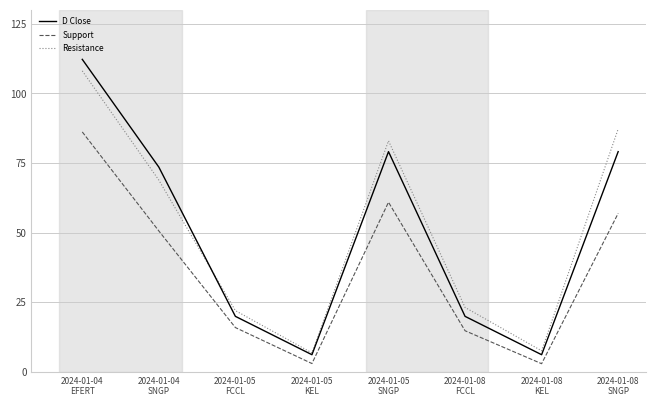

What is the smallest value displayed?

2.9